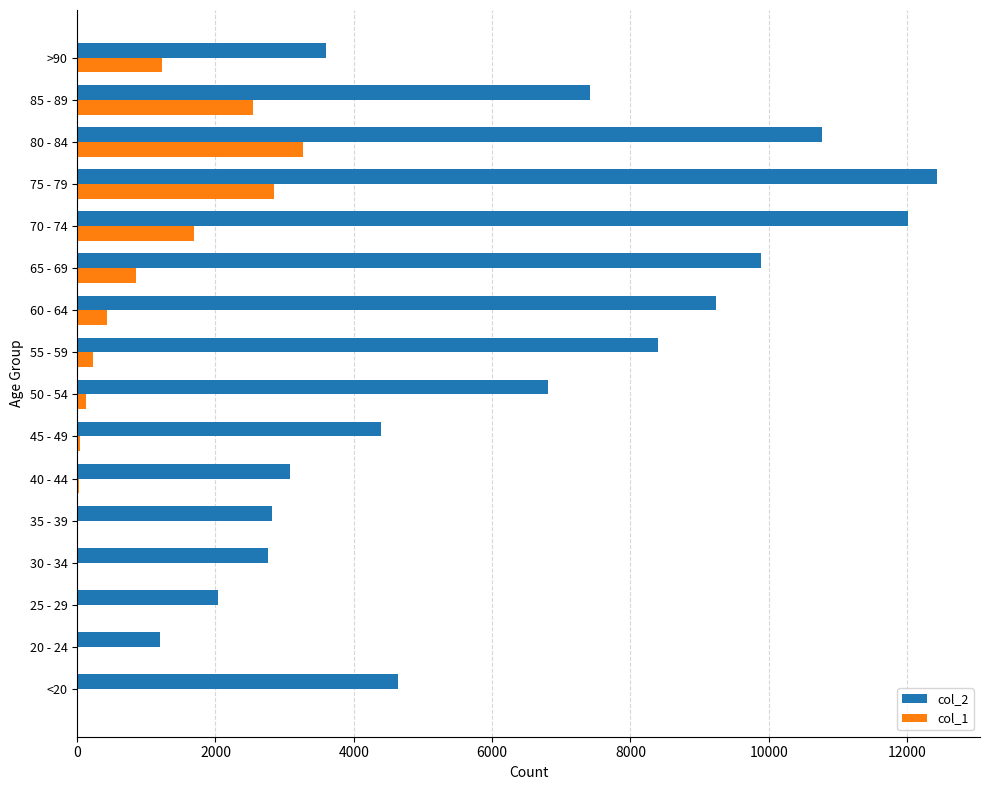

At which category is the sum across all series the highest?

75 - 79